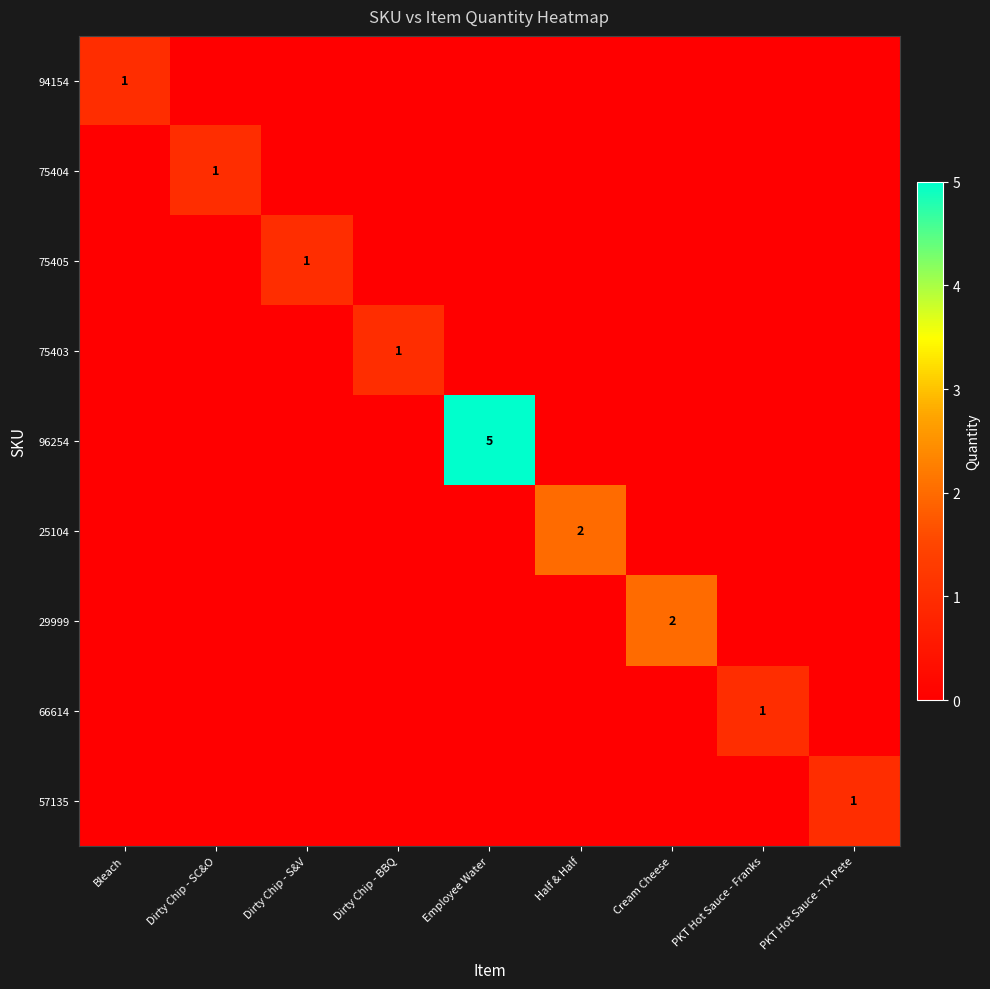

At how many categories does at least one series exceed 0?

9